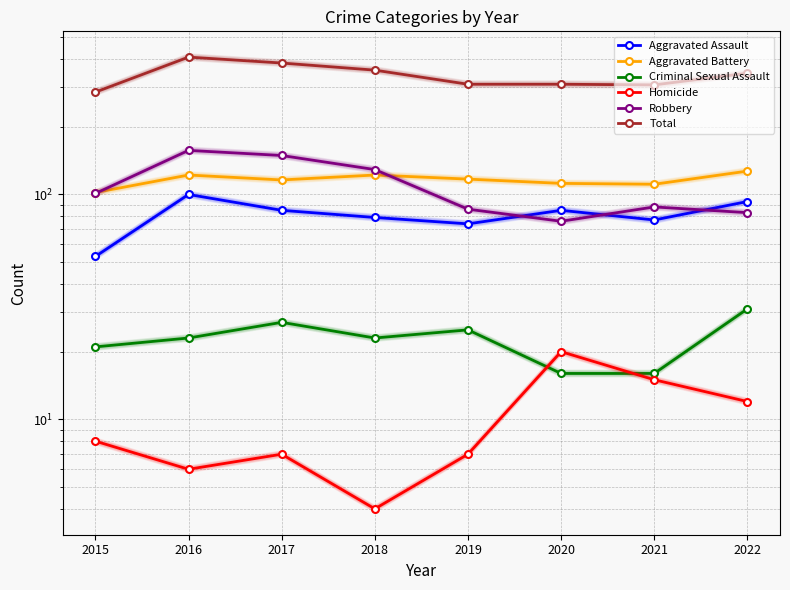

What is the sum of all Robbery values?

869